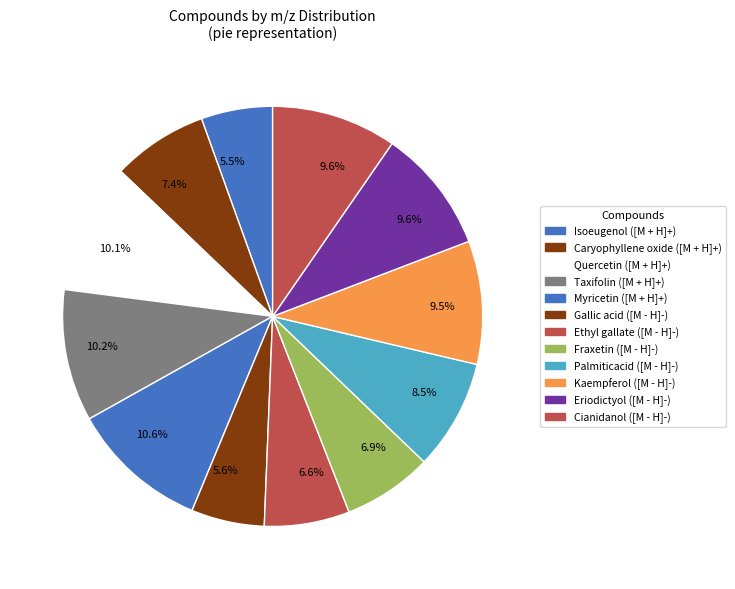

Count the number of slices in the pie.

12